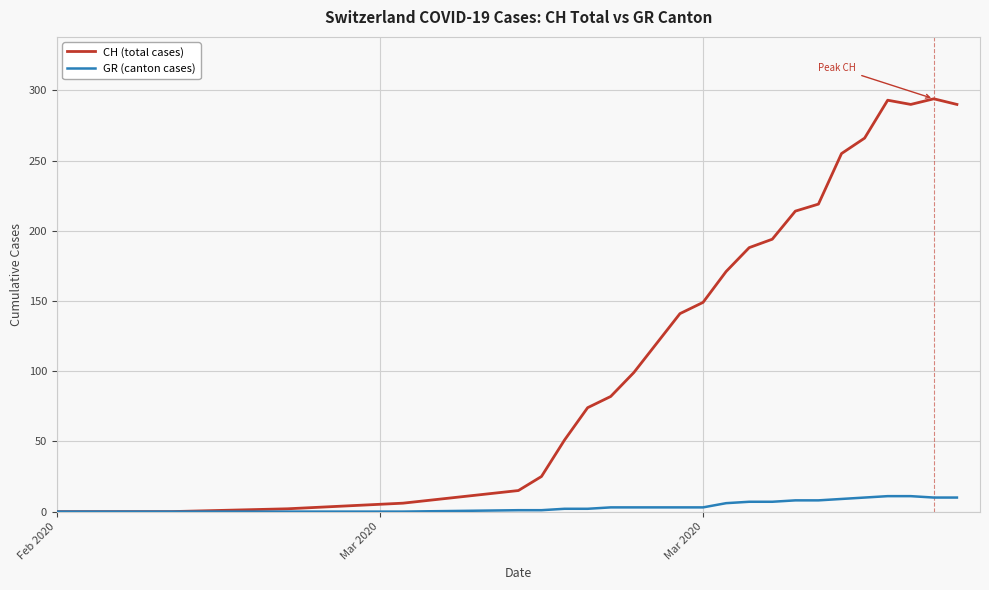

What is the highest value of the CH (total cases) series?

294